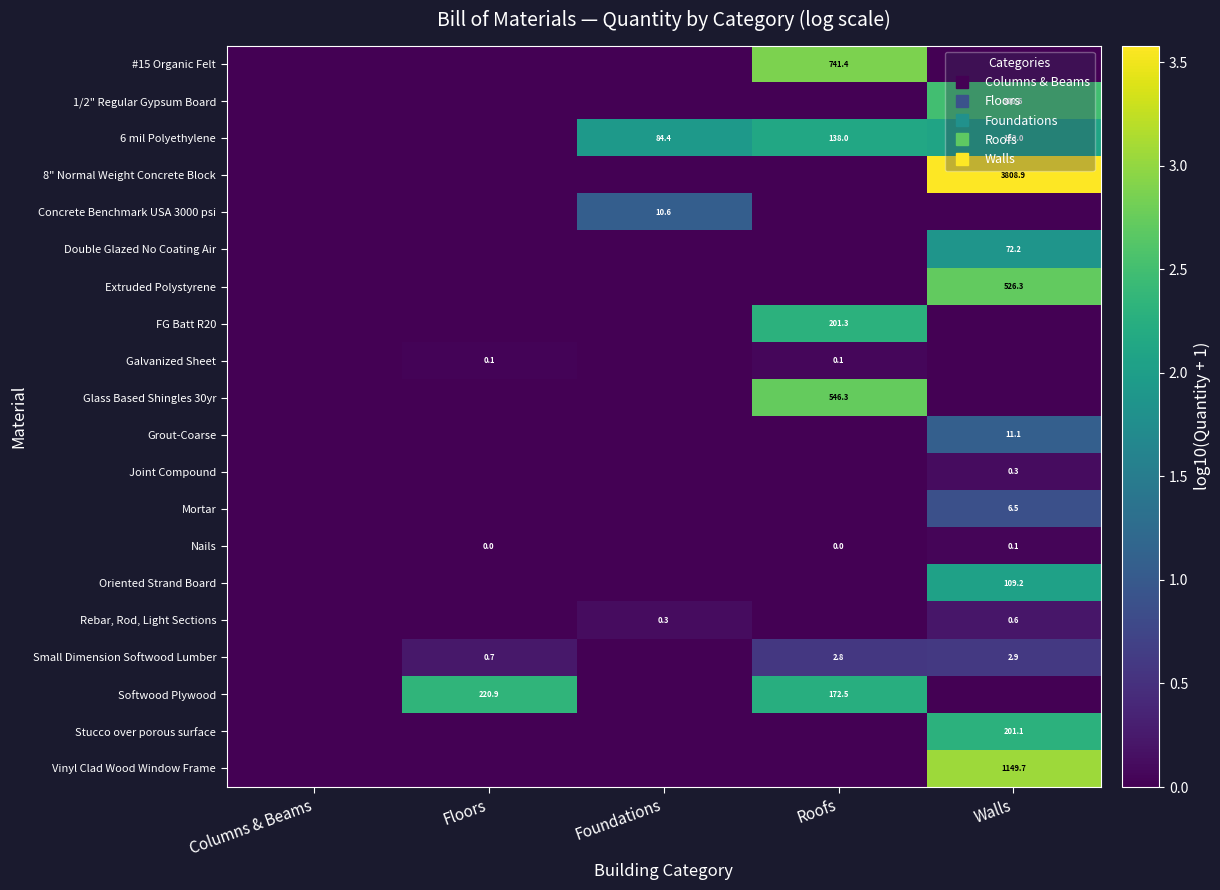

The value of Extruded Polystyrene at Columns & Beams is 1.2. True or false?

False